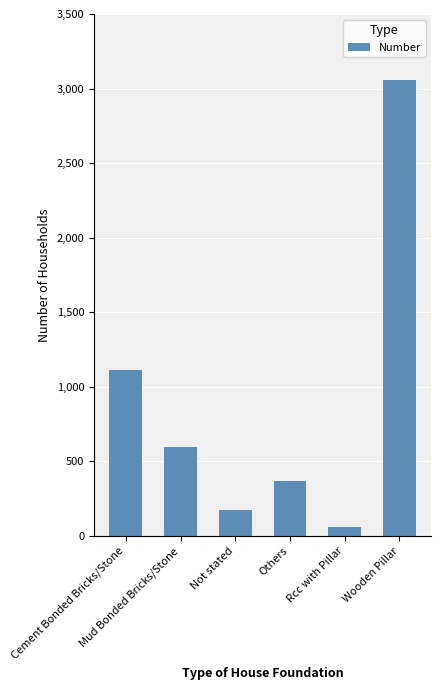

Rank the categories by value from lowest to highest.

Rcc with Pillar, Not stated, Others, Mud Bonded Bricks/Stone, Cement Bonded Bricks/Stone, Wooden Pillar